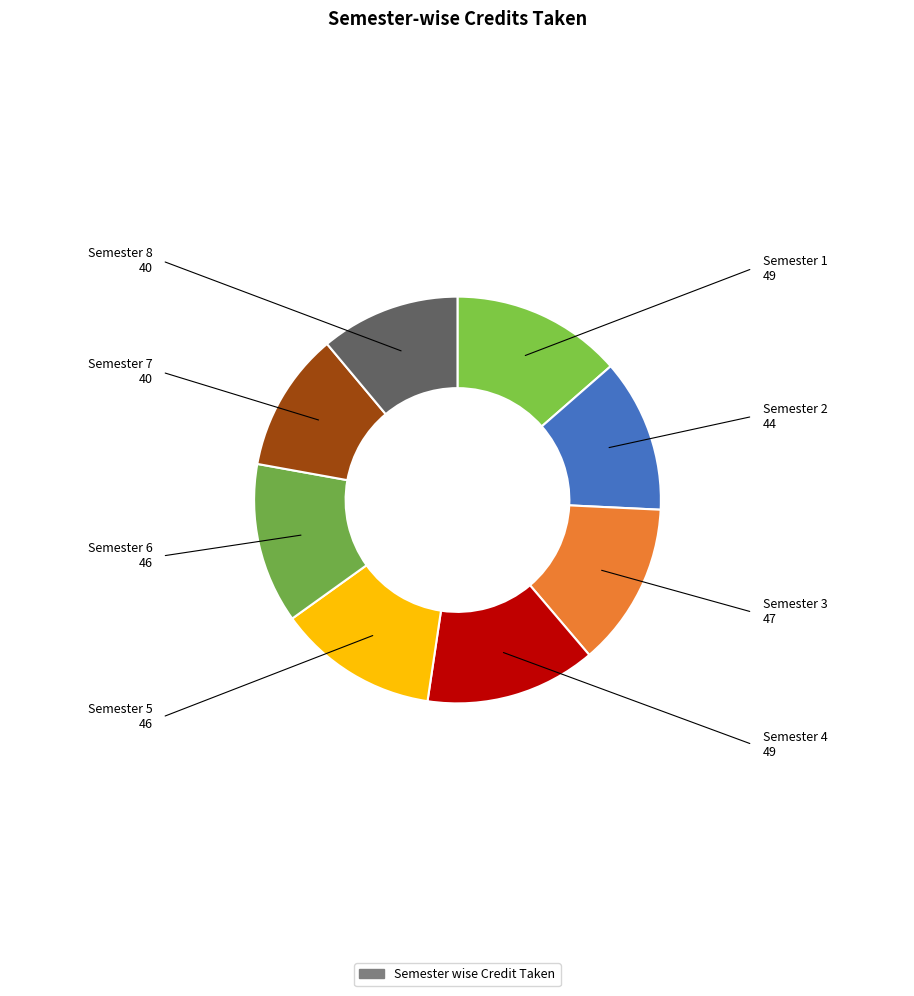

How many segments does this pie chart have?

8